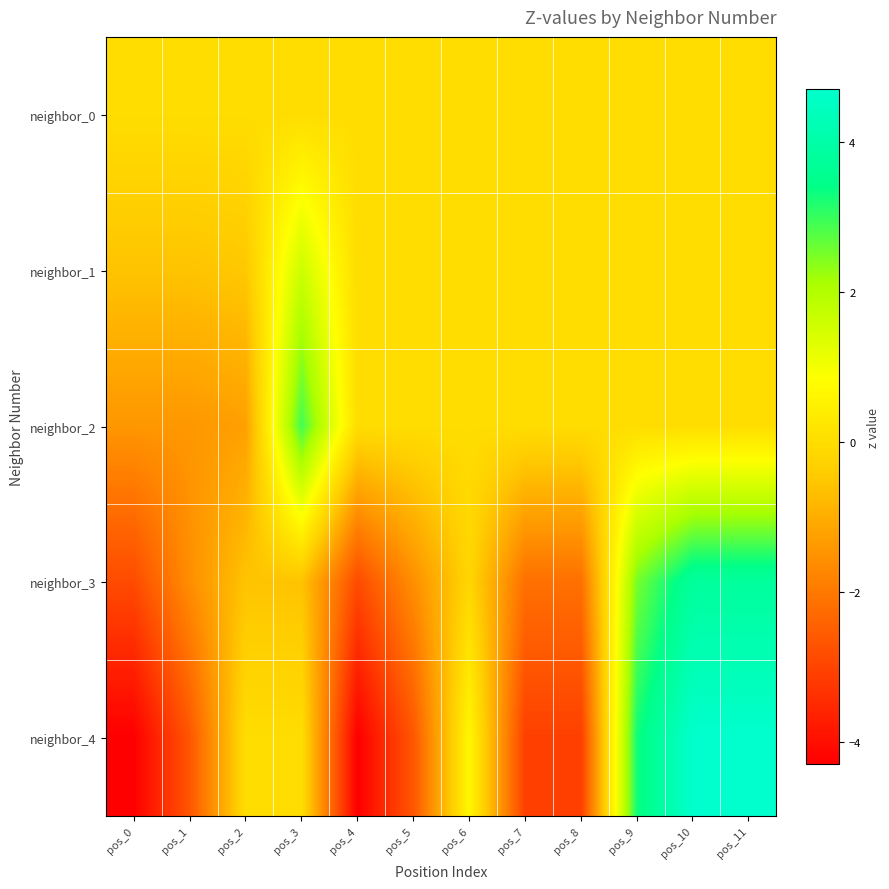

Between pos_0 and pos_2, which is larger?

pos_0